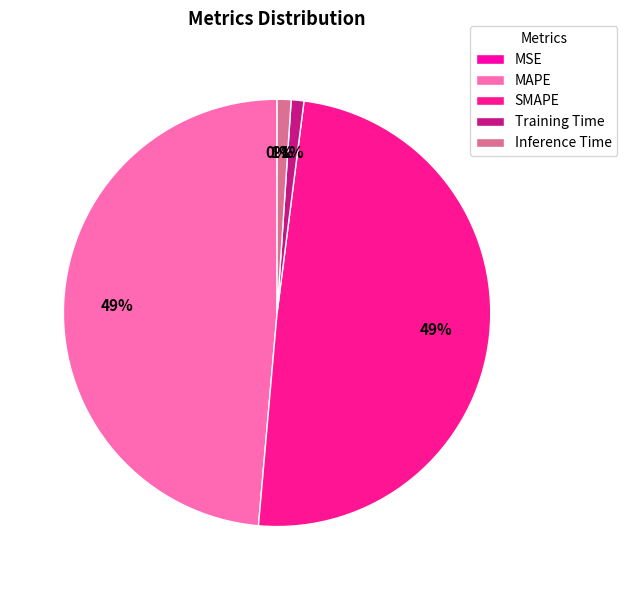

Is the sum of Training Time and Inference Time greater than half?

No